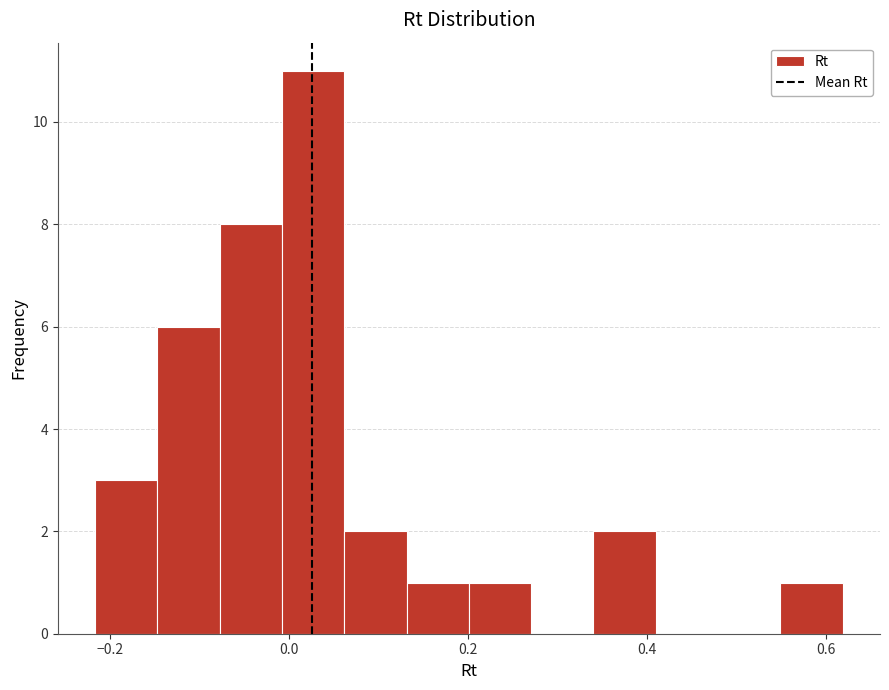

Read against the x-axis, roughly where is the centre of the tallest bar?

0.02